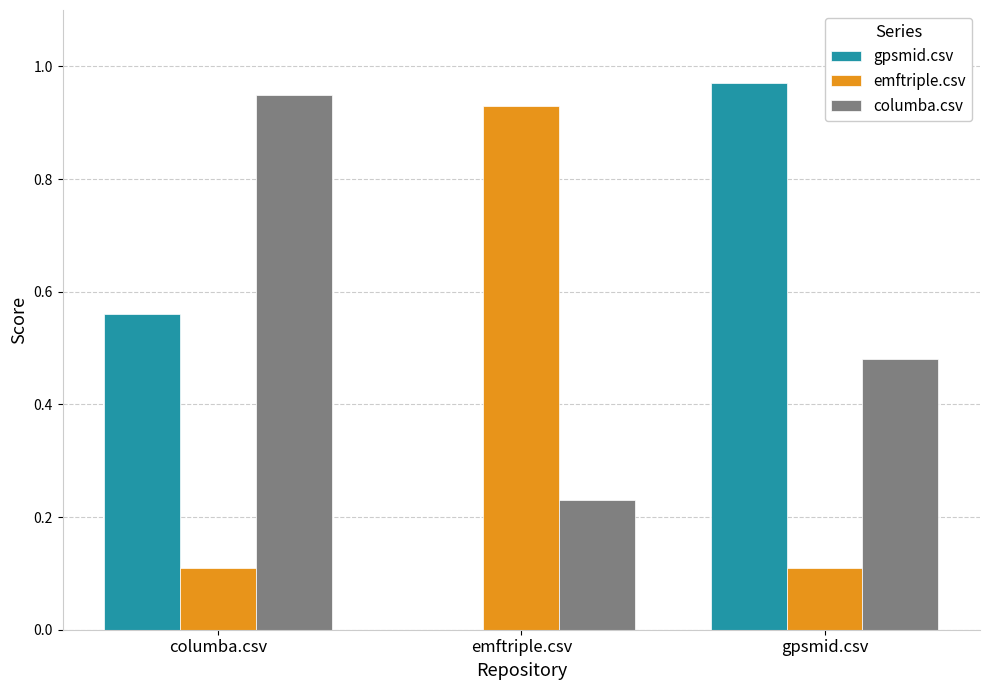

Is the value of emftriple.csv at columba.csv greater than the value of gpsmid.csv at gpsmid.csv?

No